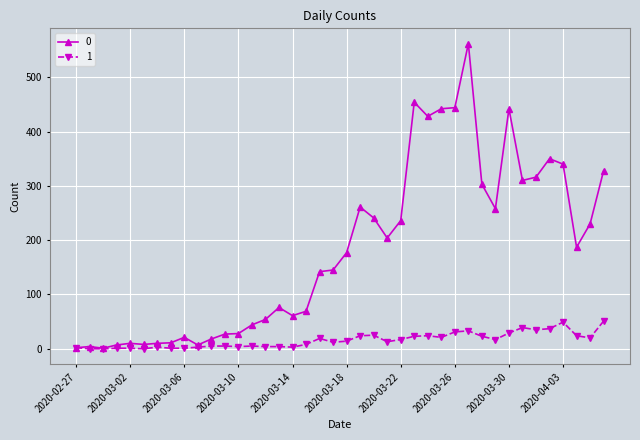

What is the value of the 0 point at the 12th from the left?

27